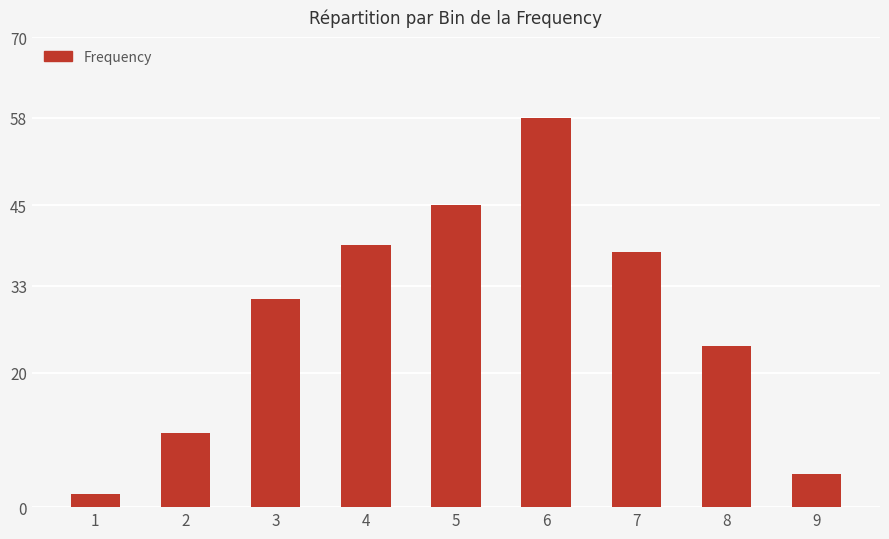

Are the bars grouped side by side (vs. stacked)?

No